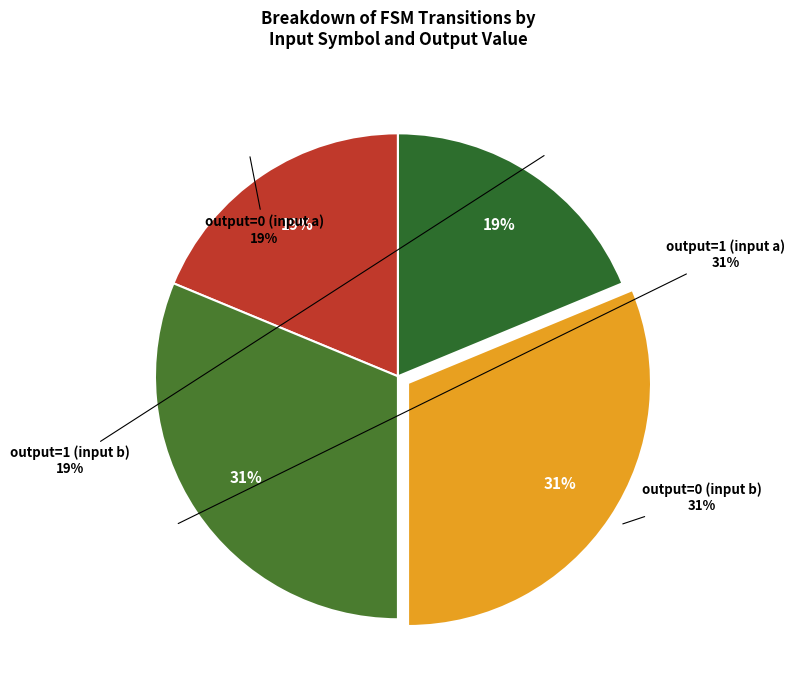

Is the sum of output=0 (input a) and output=0 (input b) greater than half?

No